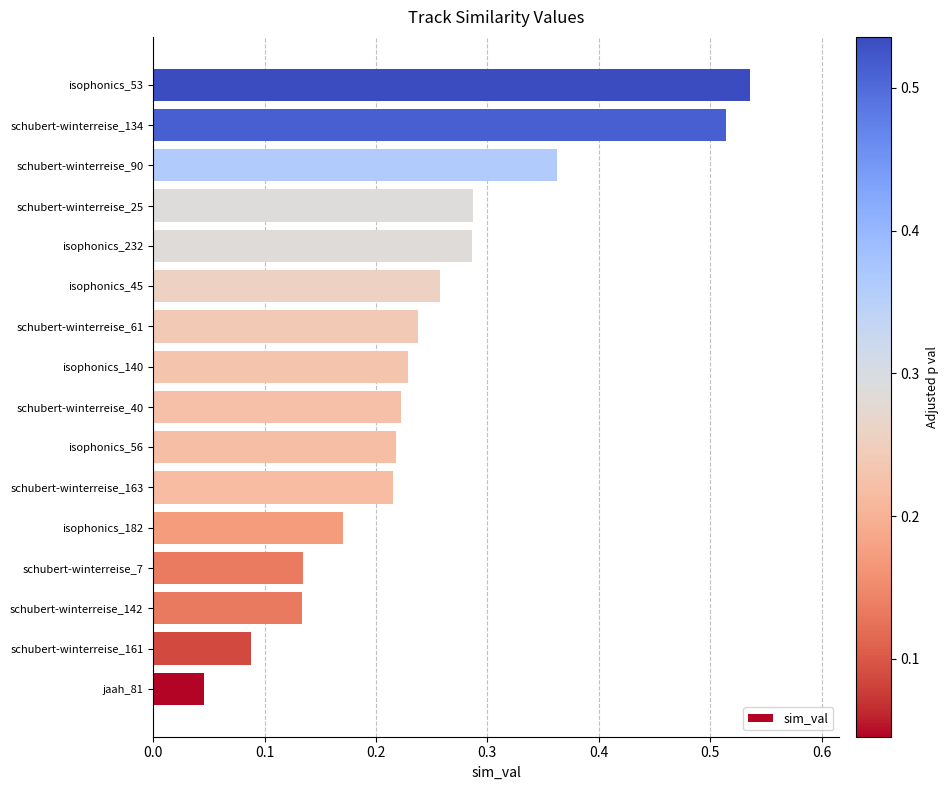

What is the change in value from schubert-winterreise_161 to isophonics_140?

+0.1